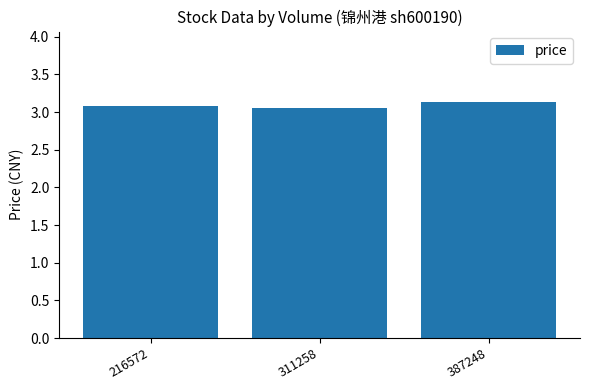

Reading right to left, extract all data points from this chart.

3.1	3.1	3.1